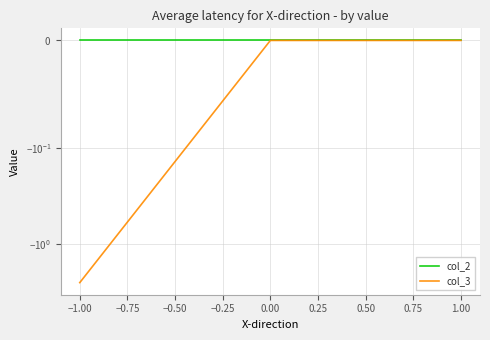

Reading left to right, what are all the values shown in this chart?

col_2: 0.0	0.0	0.0
col_3: -2.5	0.0	0.0